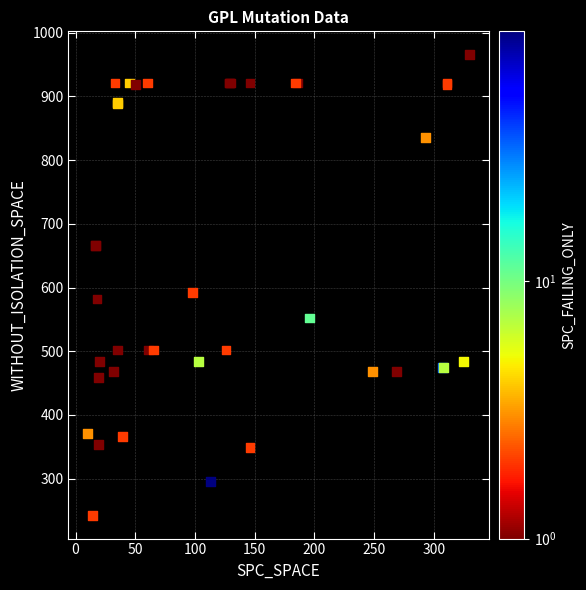

What Y value in the scatter plot is closest to 604?

592